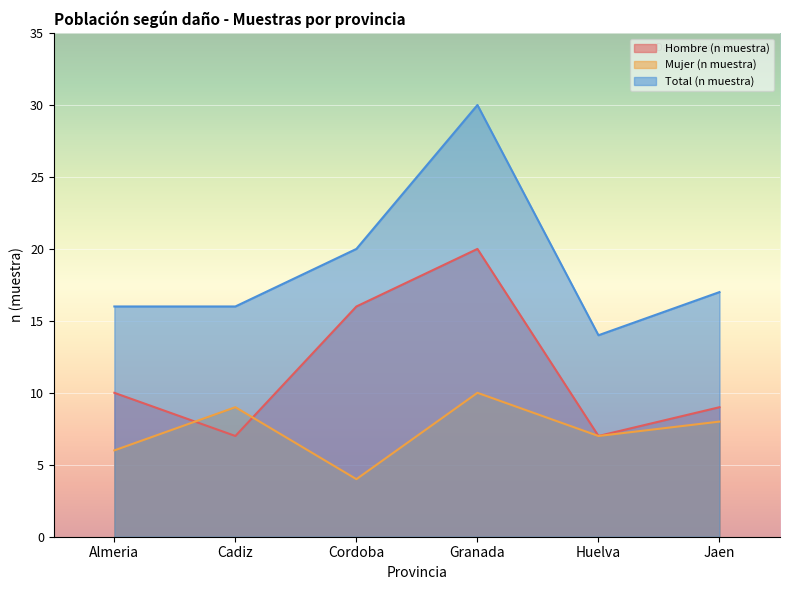

Which series has the largest total across all categories?

Total (n muestra)